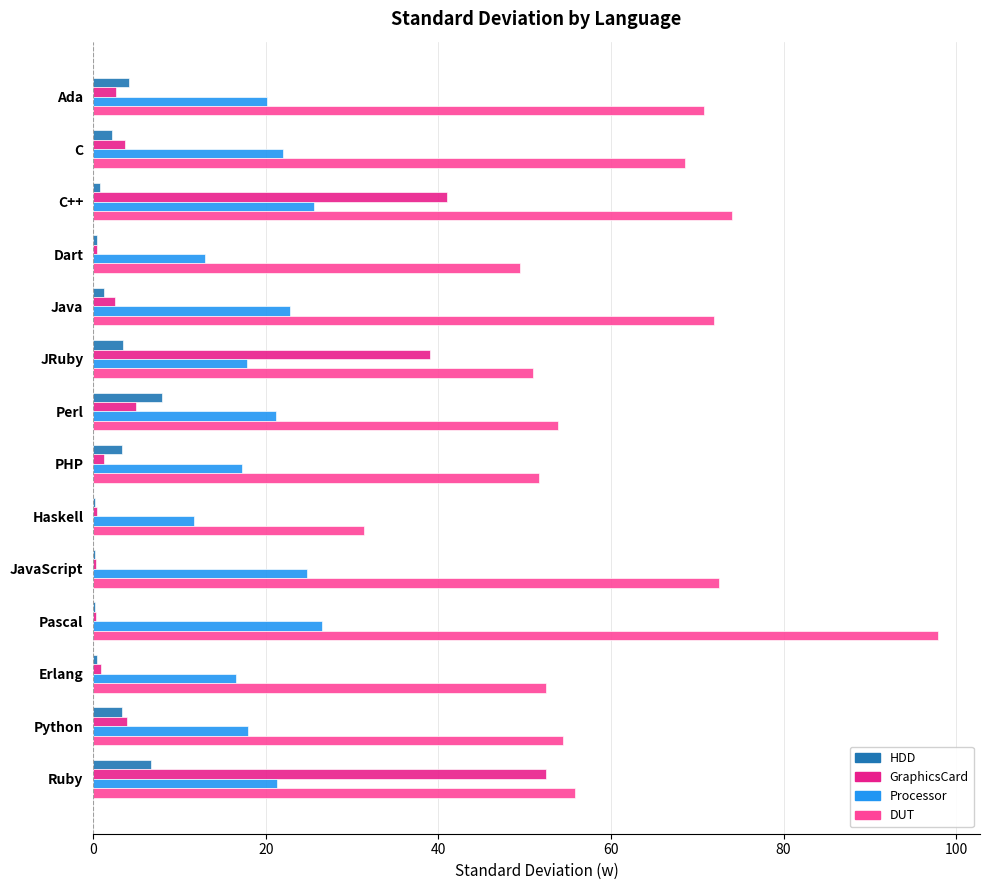

At which label does GraphicsCard reach its peak?

Ruby